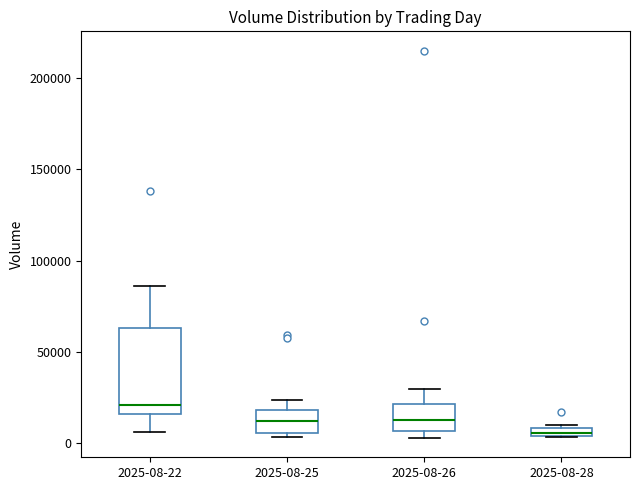

Where does the upper whisker of the box for 2025-08-26 end on the y-axis? The values are not printed on the chart, so give them approximately, as read against the axis.

30000